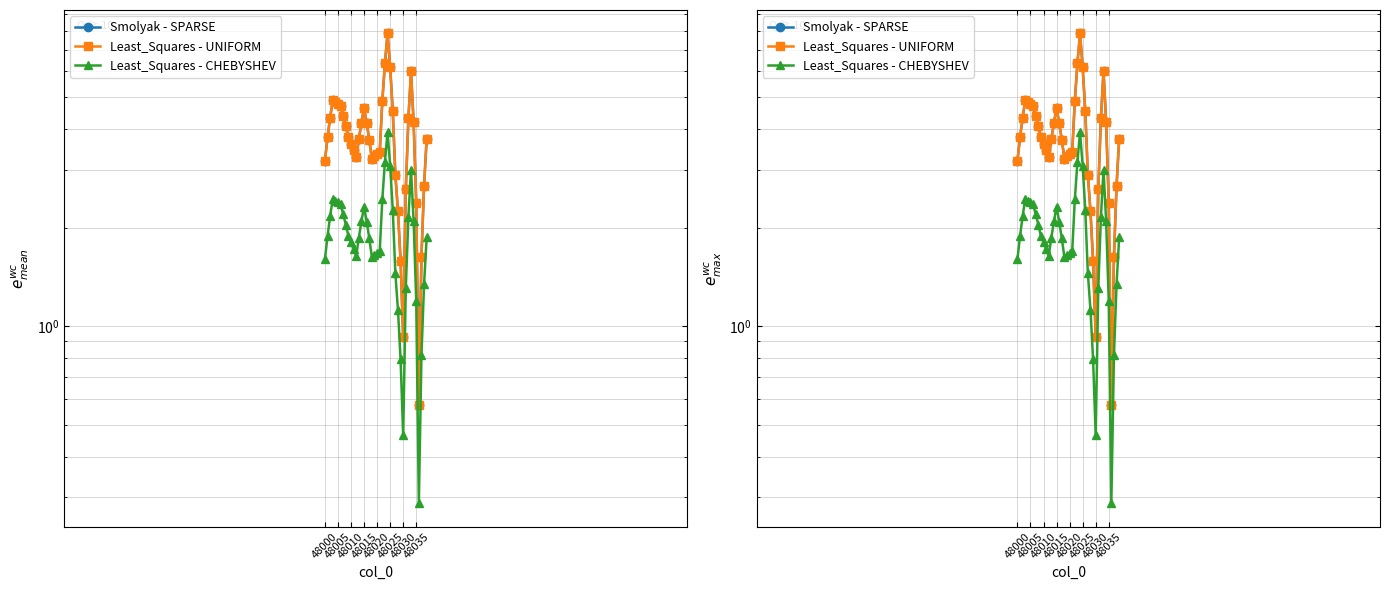

In Least_Squares - UNIFORM, how many points are higher than both neighbors (excluding endpoints)?

4